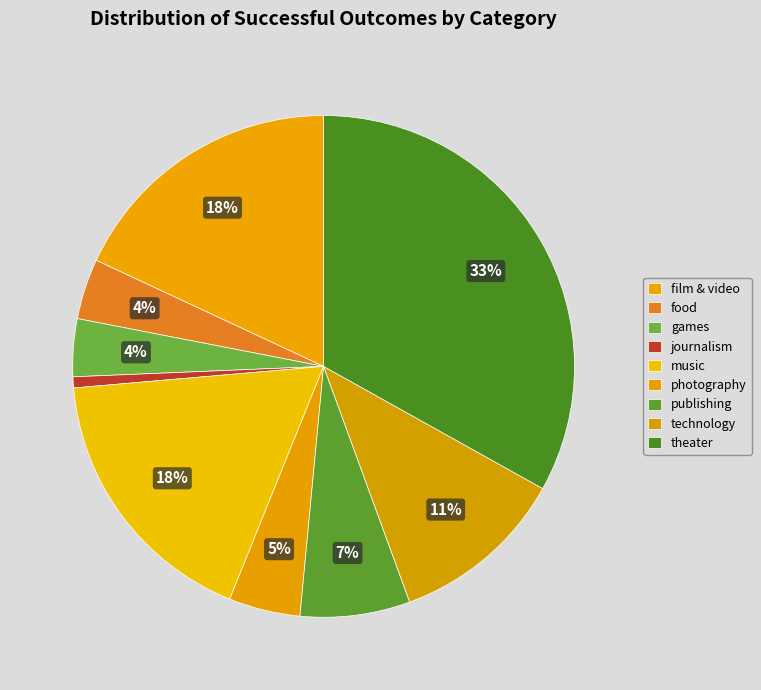

Rank the categories by value from lowest to highest.

journalism, games, food, photography, publishing, technology, music, film & video, theater